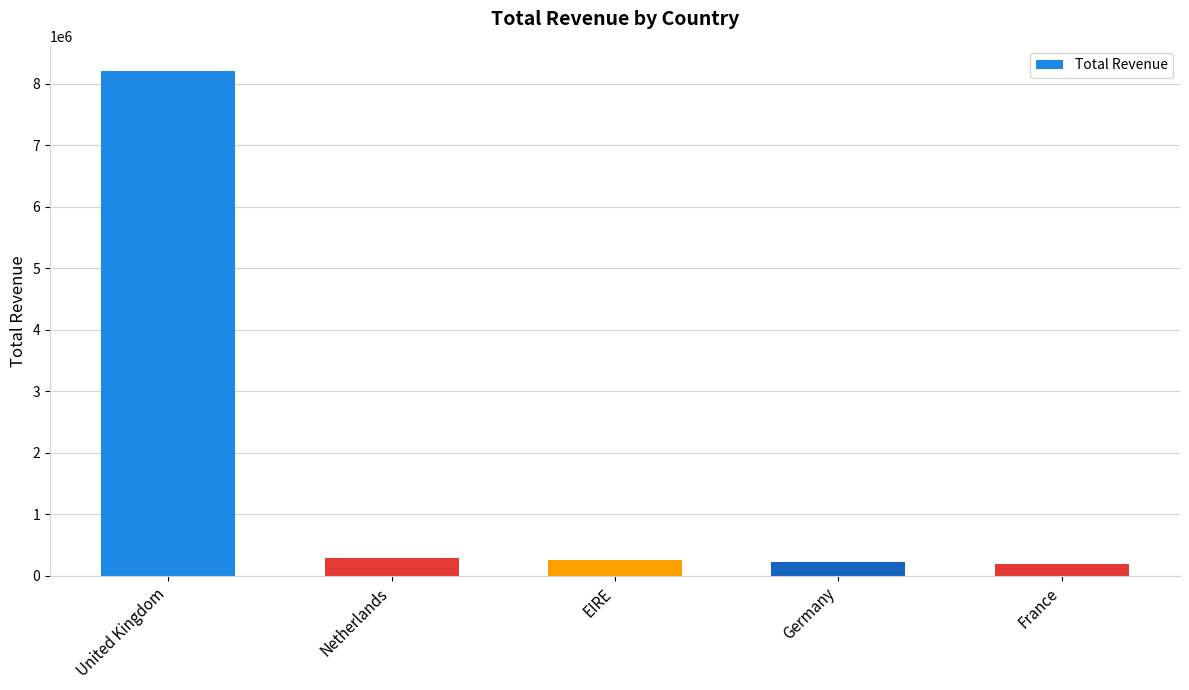

Approximately how many times larger is the value at Germany compared to France?

1.1